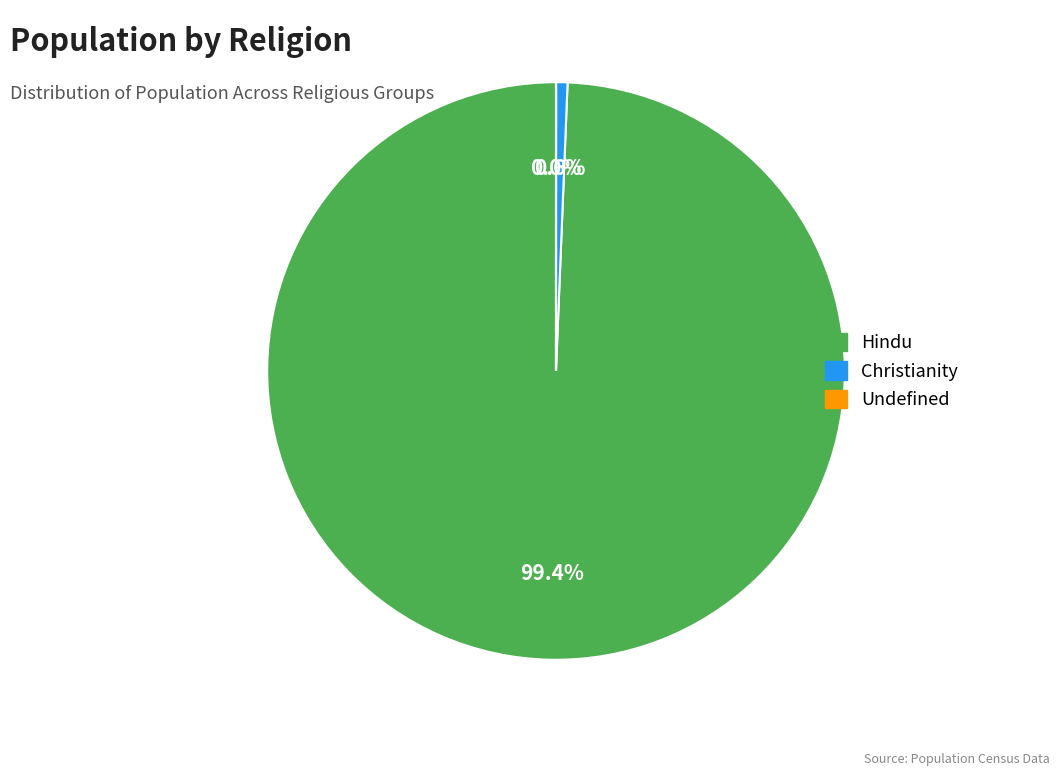

Which category has the biggest portion of the pie?

Hindu